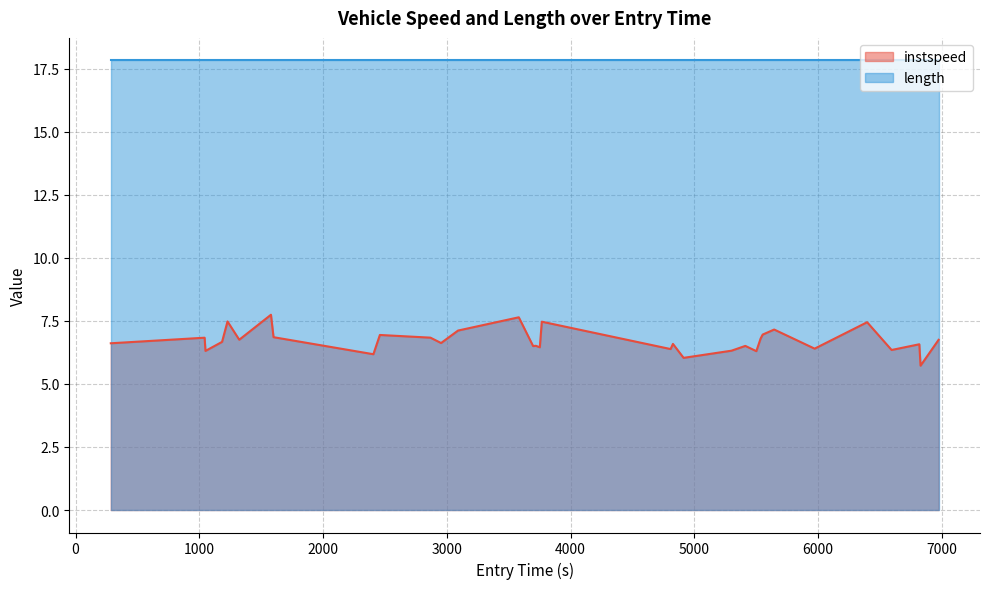

How many points are higher than both their immediate neighbors (excluding endpoints)?

12